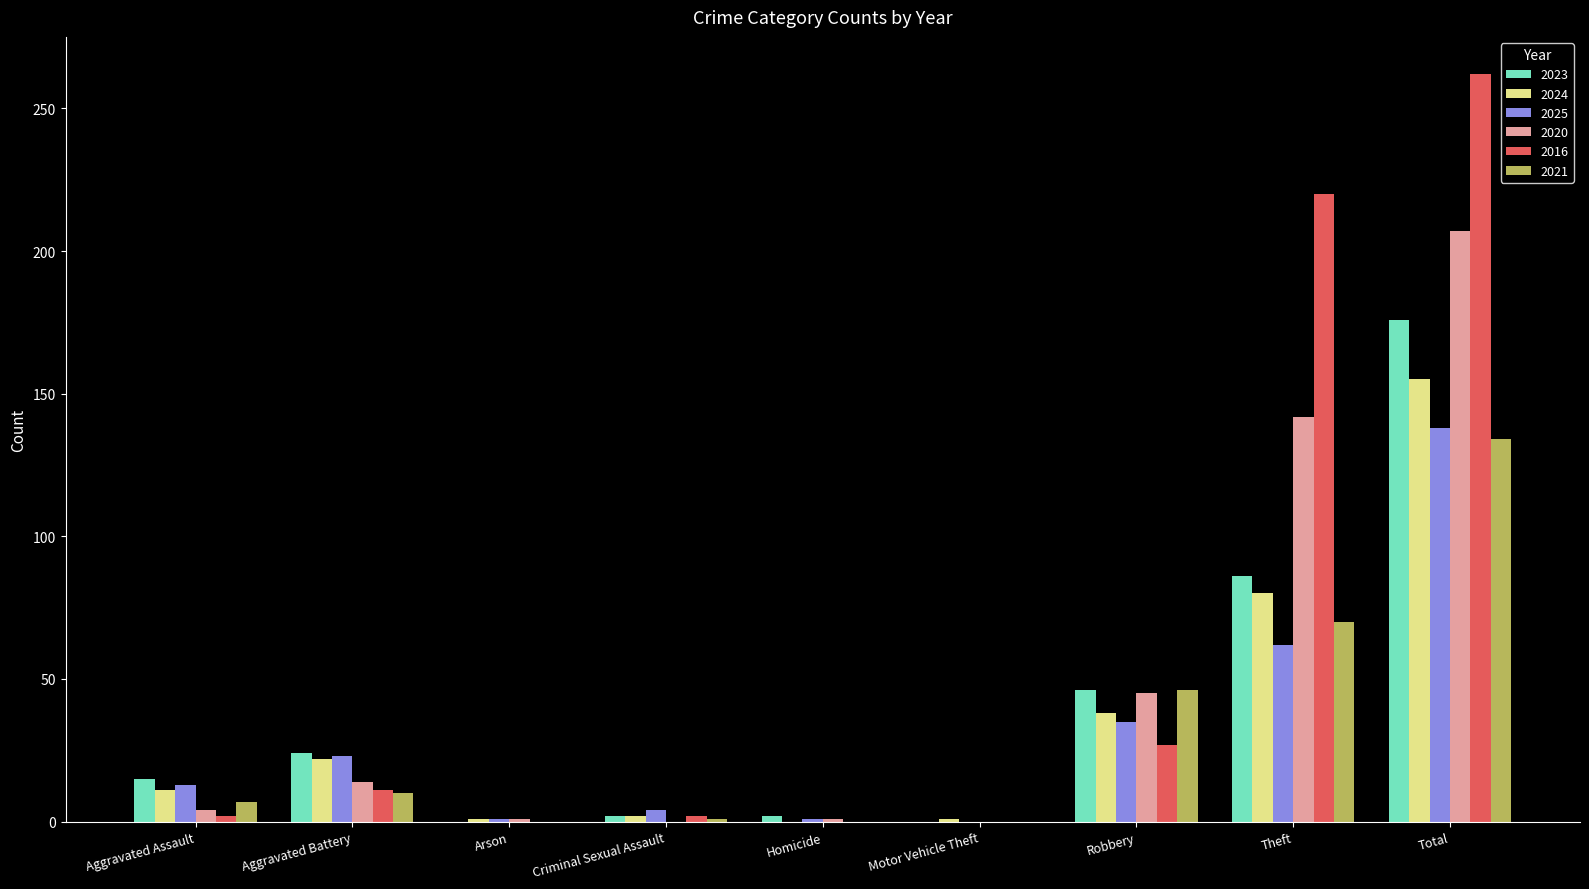

How many categories are shown in the chart?

9